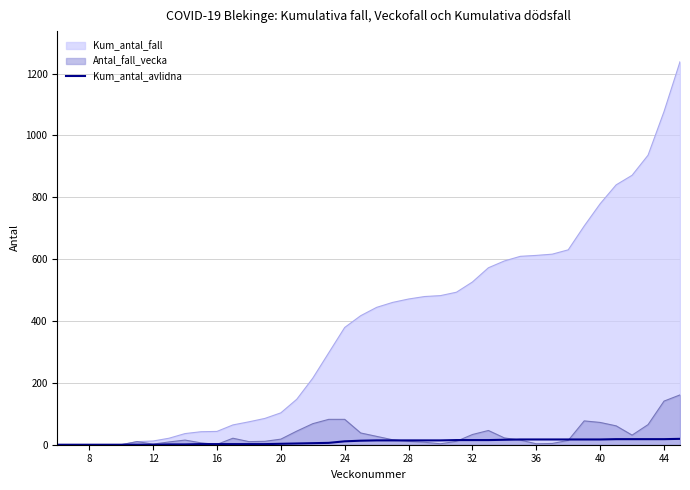

Which series has the largest range (max minus min)?

Kum_antal_fall